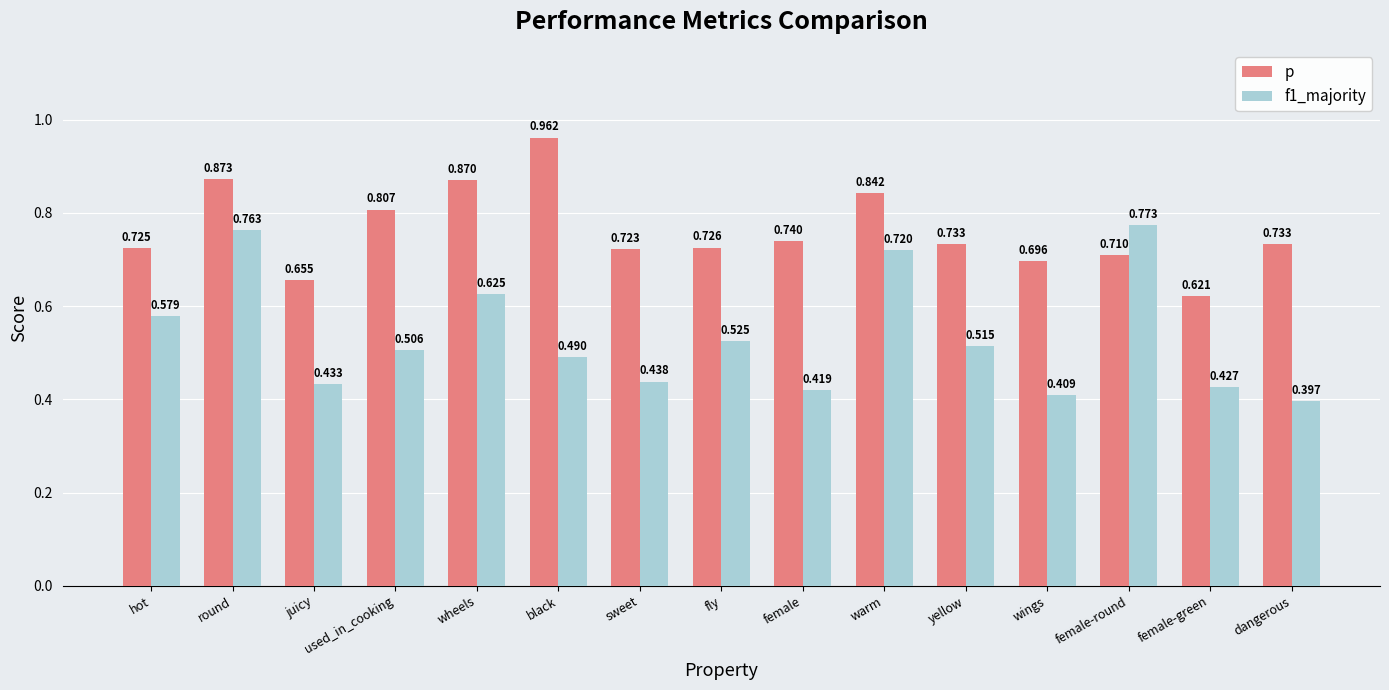

How many bars are there in each group?

2